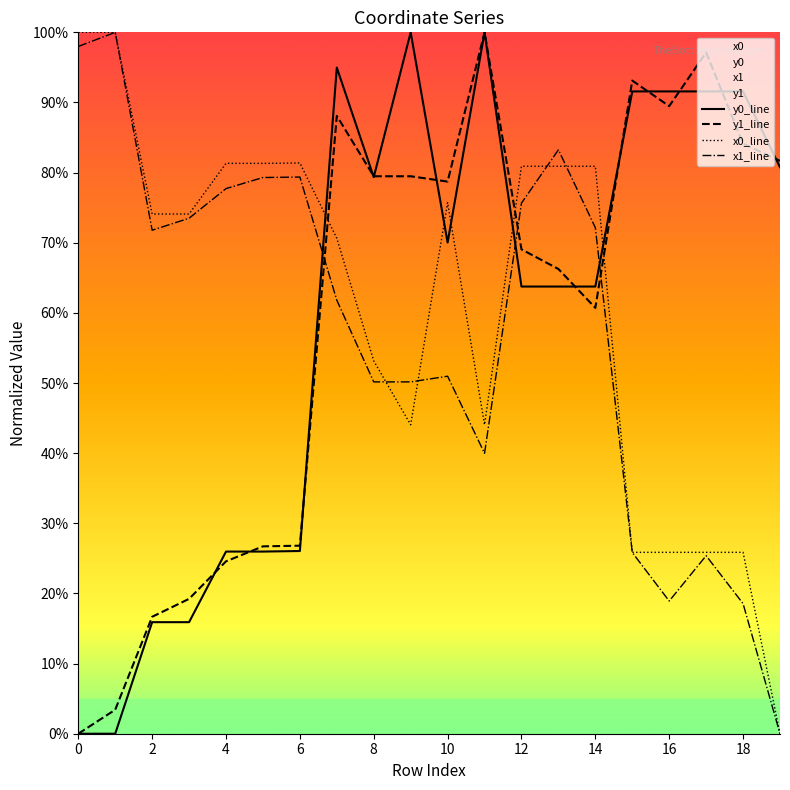

Reading left to right, what are all the values shown in this chart?

x0: 100.0	100.0	74.1	74.1	81.3	81.3	81.4	70.6	53.2	44.1	75.7	44.1	80.9	80.9	80.9	25.9	25.9	25.9	25.9	0.0
y0: 0.0	0.0	15.9	15.9	26.0	26.0	26.0	95.0	79.4	100.0	70.0	100.0	63.8	63.8	63.8	91.6	91.6	91.6	91.6	80.8
x1: 98.0	100.0	71.8	73.5	77.7	79.3	79.4	61.8	50.2	50.2	51.0	40.0	75.6	83.2	72.2	25.8	18.9	25.4	18.5	0.0
y1: 0.0	3.4	16.7	19.2	24.6	26.7	26.8	88.1	79.5	79.5	78.7	100.0	69.1	66.3	60.7	93.1	89.5	97.1	84.1	81.7